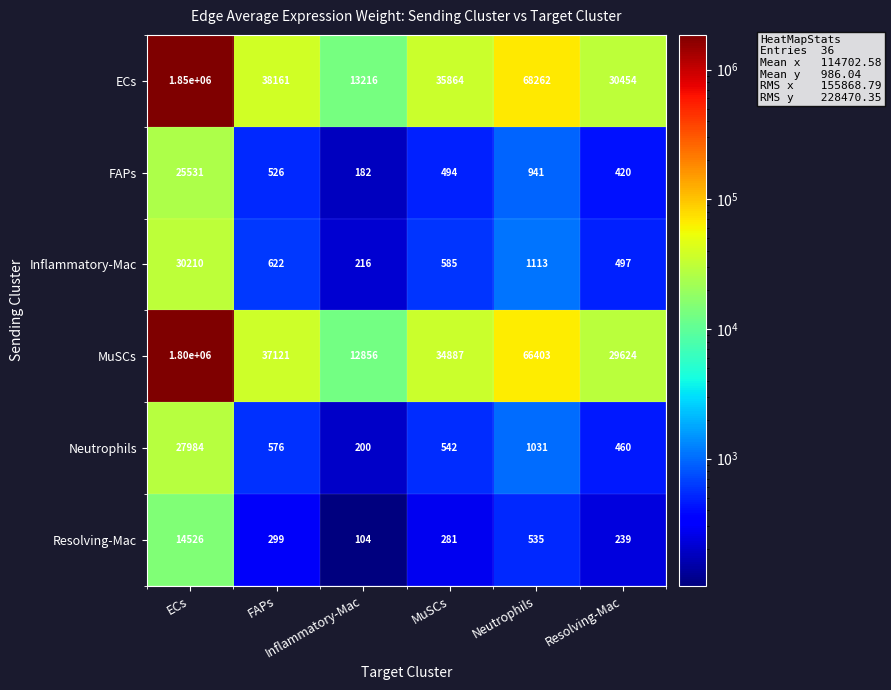

What is the greatest value displayed?

1850000